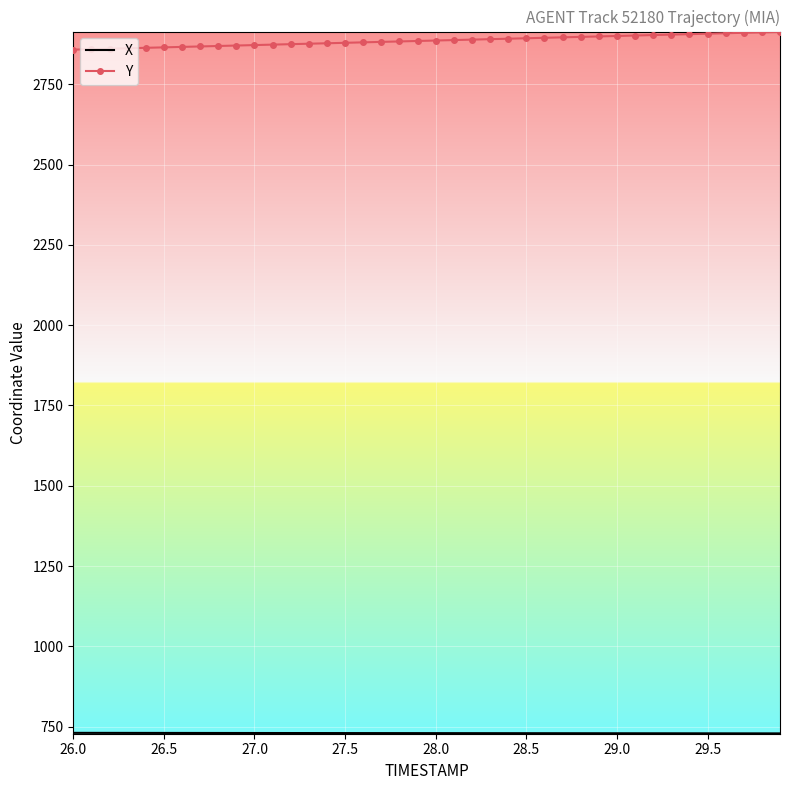

Which series has the largest total across all categories?

Y